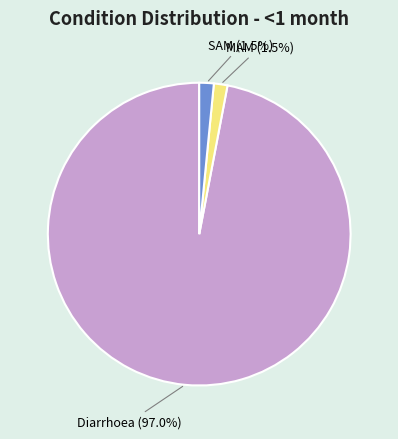

To the nearest percent, what percentage of the pie is Diarrhoea?

97%